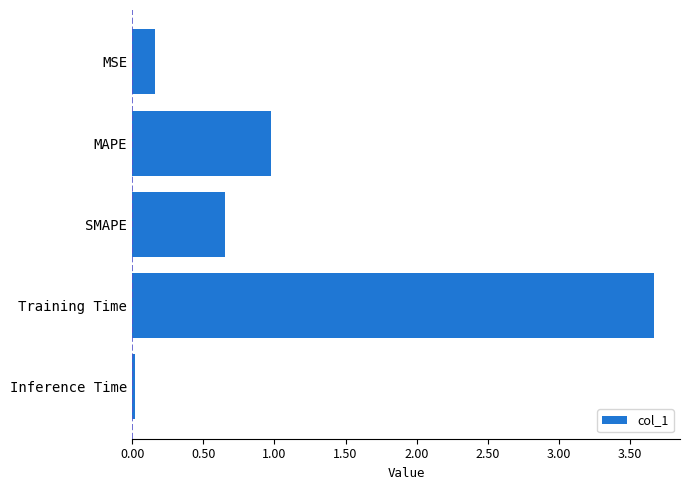

Are the bars horizontal?

Yes